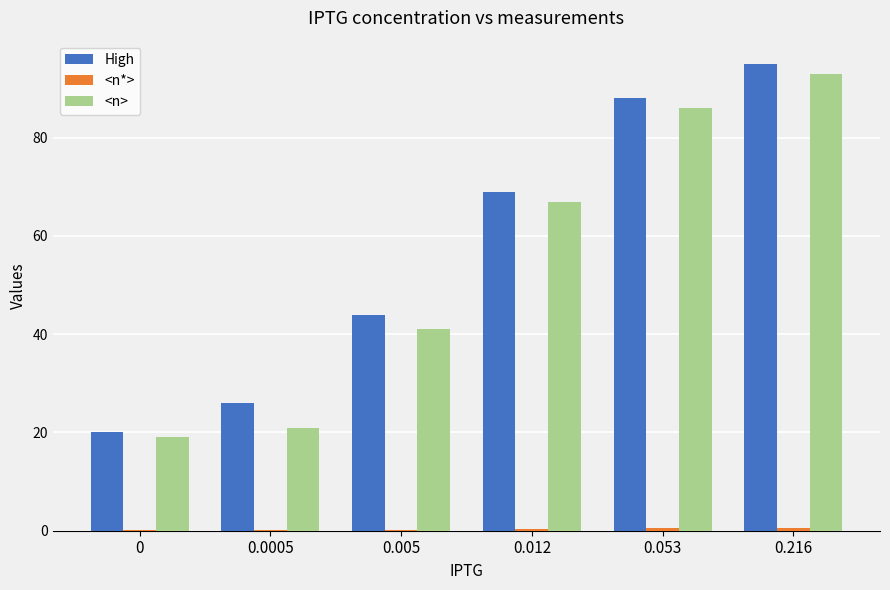

What is the highest value of the High series?

95.0